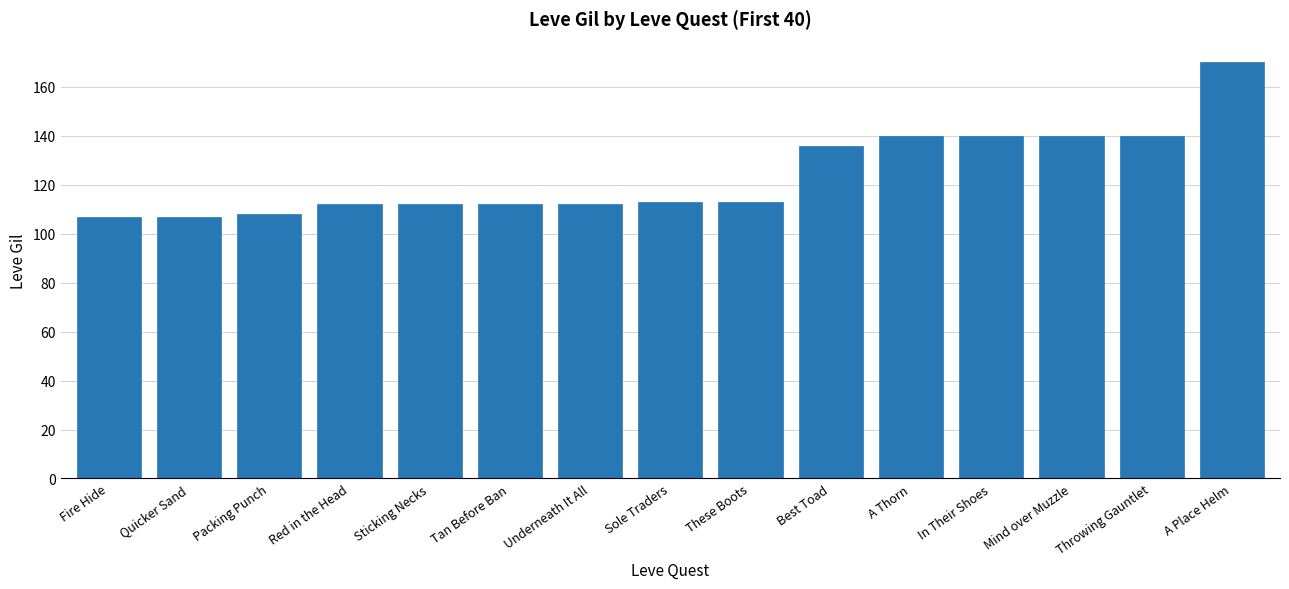

What is the change in value from Underneath It All to In Their Shoes?

+28